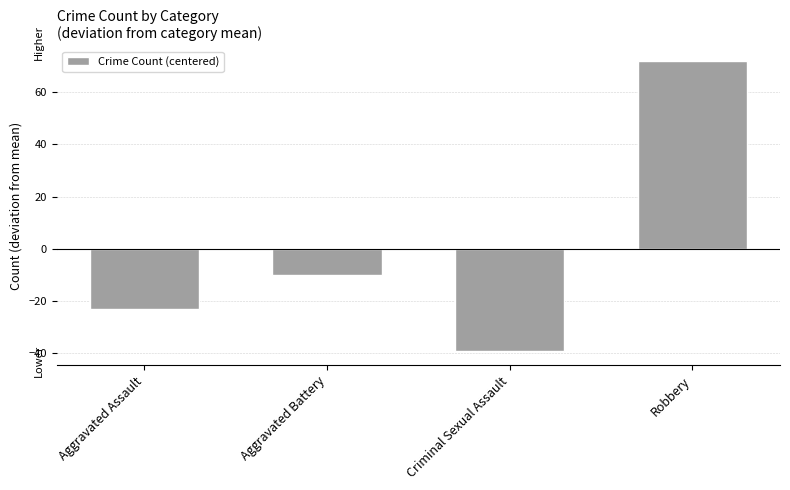

Is it true that the value at Aggravated Battery is -10?

True